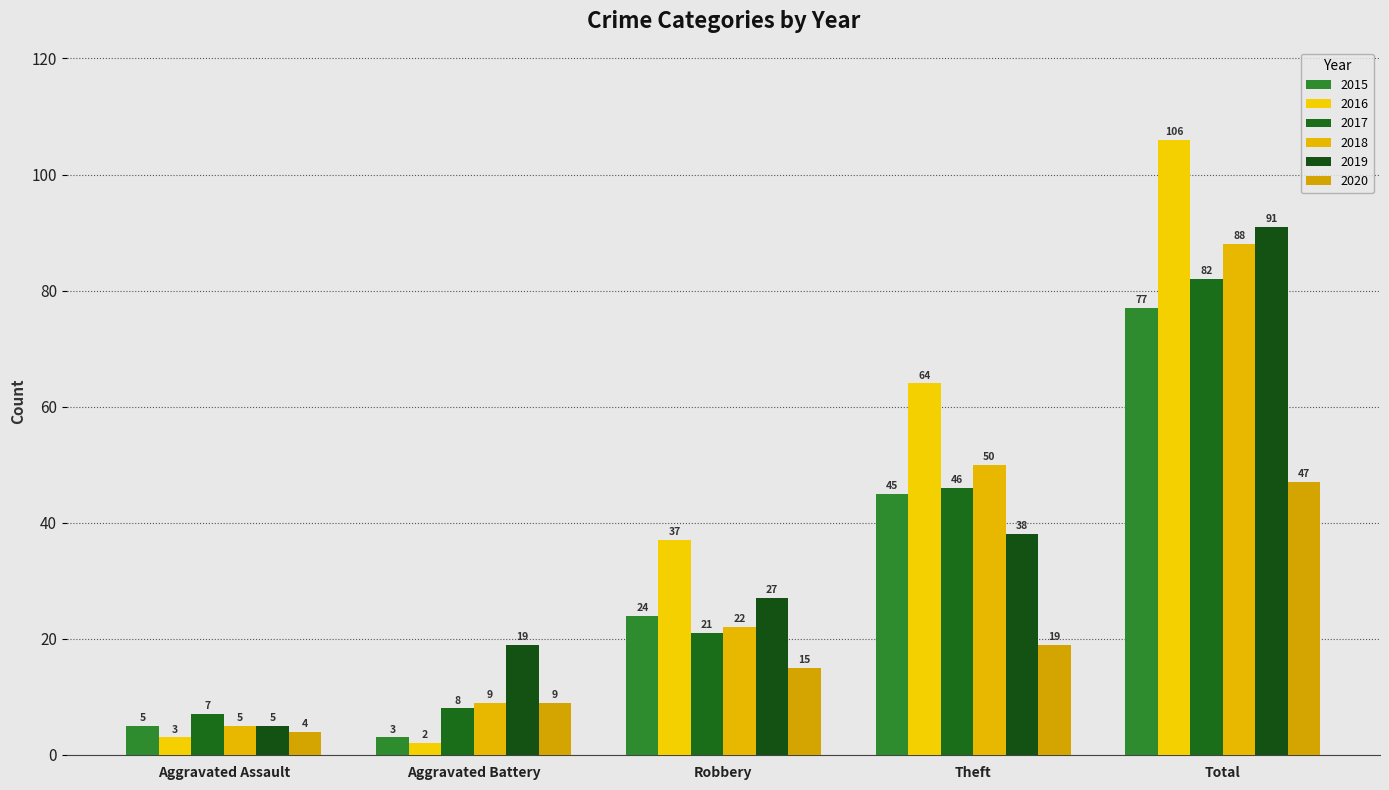

Rank the series by their maximum value, from lowest to highest.

2020, 2015, 2017, 2018, 2019, 2016